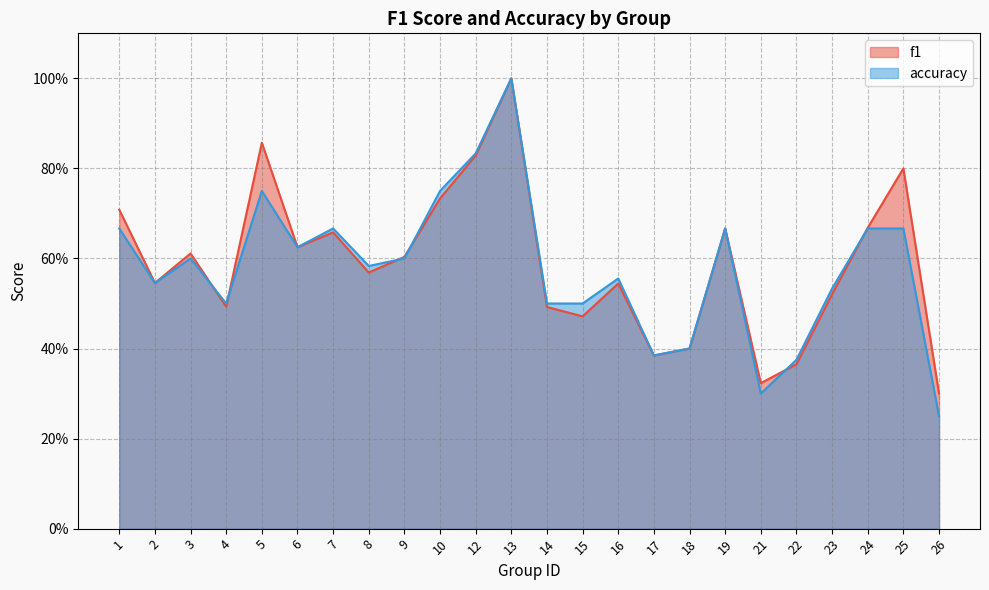

Reading left to right, extract all data points from this chart.

f1: 1=0.7	2=0.5	3=0.6	4=0.5	5=0.9	6=0.6	7=0.7	8=0.6	9=0.6	10=0.7	12=0.8	13=1.0	14=0.5	15=0.5	16=0.5	17=0.4	18=0.4	19=0.7	21=0.3	22=0.4	23=0.5	24=0.7	25=0.8	26=0.3
accuracy: 1=0.7	2=0.5	3=0.6	4=0.5	5=0.8	6=0.6	7=0.7	8=0.6	9=0.6	10=0.8	12=0.8	13=1.0	14=0.5	15=0.5	16=0.6	17=0.4	18=0.4	19=0.7	21=0.3	22=0.4	23=0.5	24=0.7	25=0.7	26=0.2